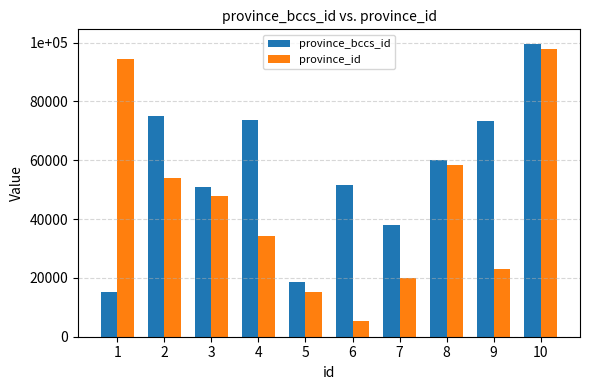

What are all the series names shown in the legend?

province_bccs_id, province_id